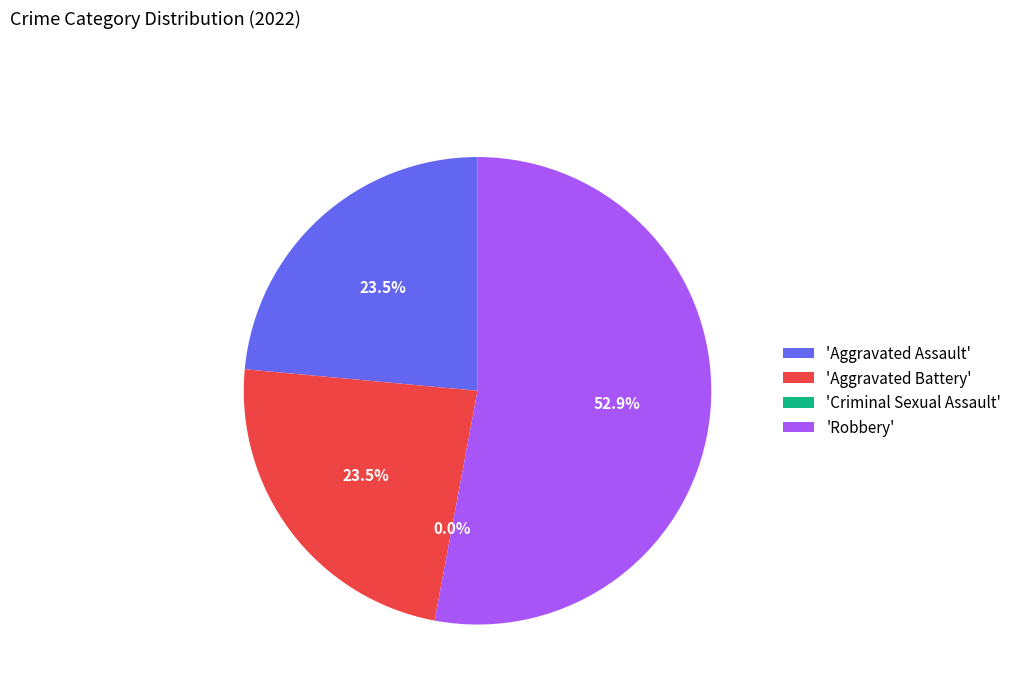

To the nearest percent, what portion does Robbery represent?

53%